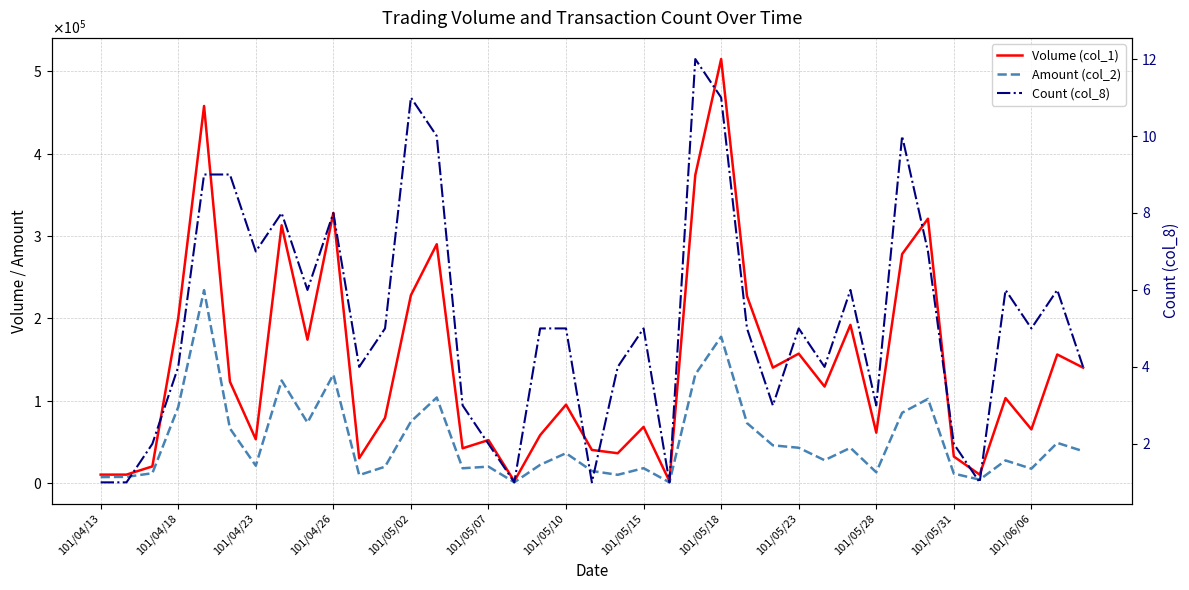

What is the value of the Amount (col_2) point at the 37th from the left?

17200